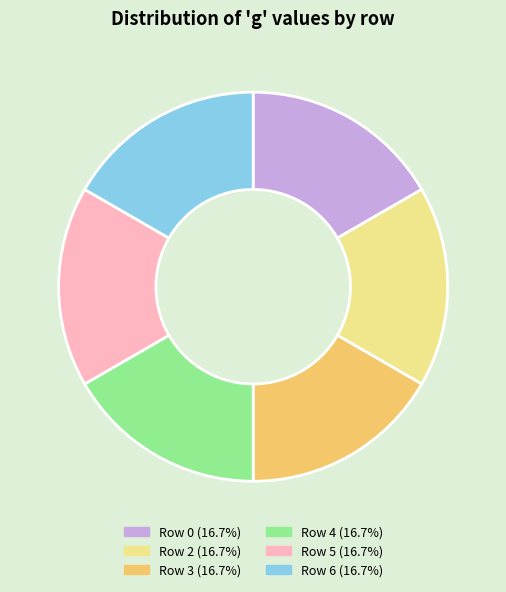

What is the ratio of the value at Row 0 (16.7%) to the value at Row 5 (16.7%)?

1.0